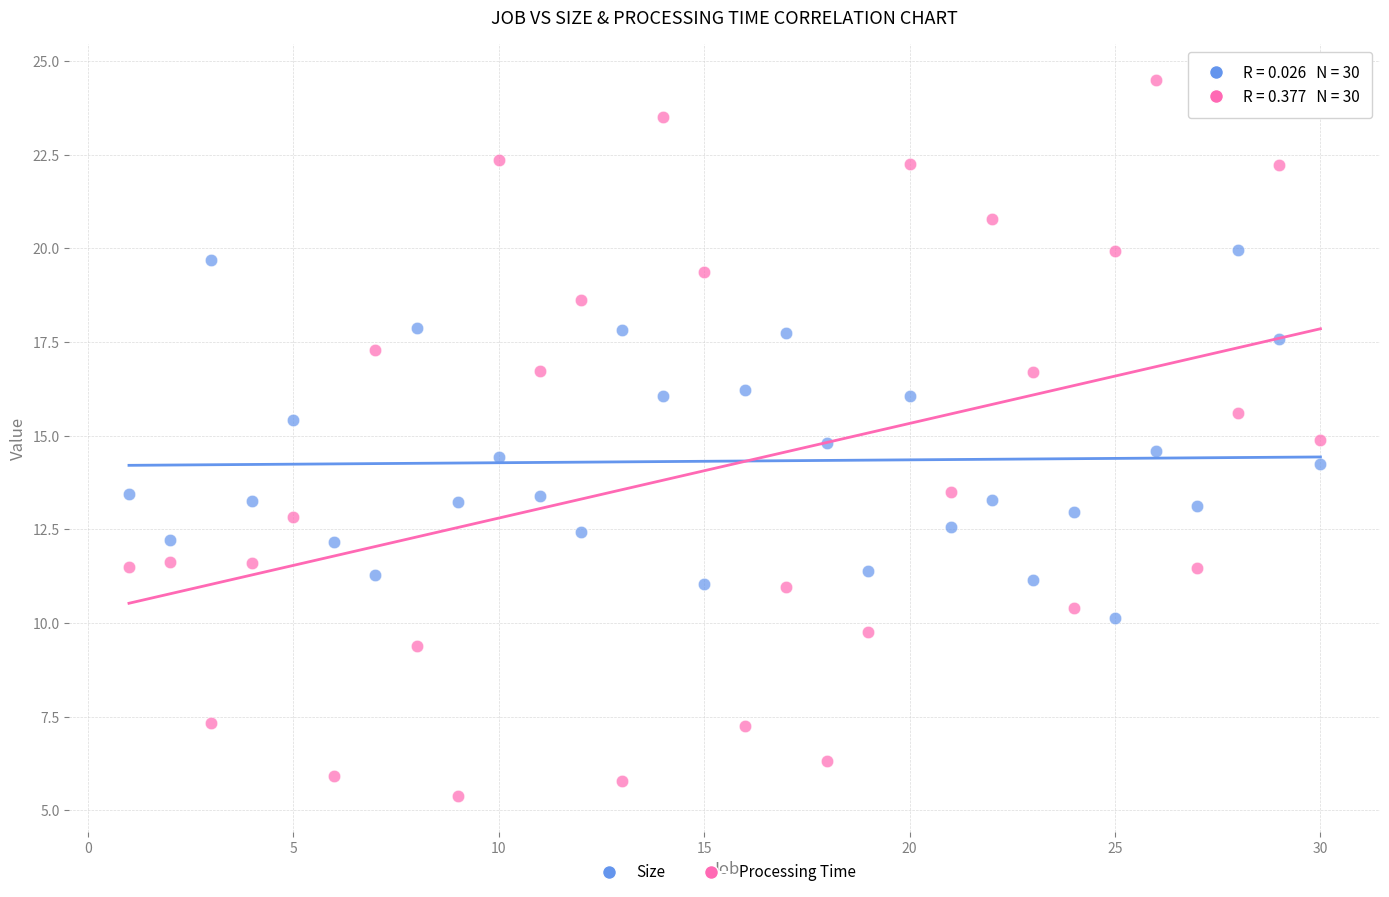

Across all data points, what is the range of X values (max minus min)?

29.0